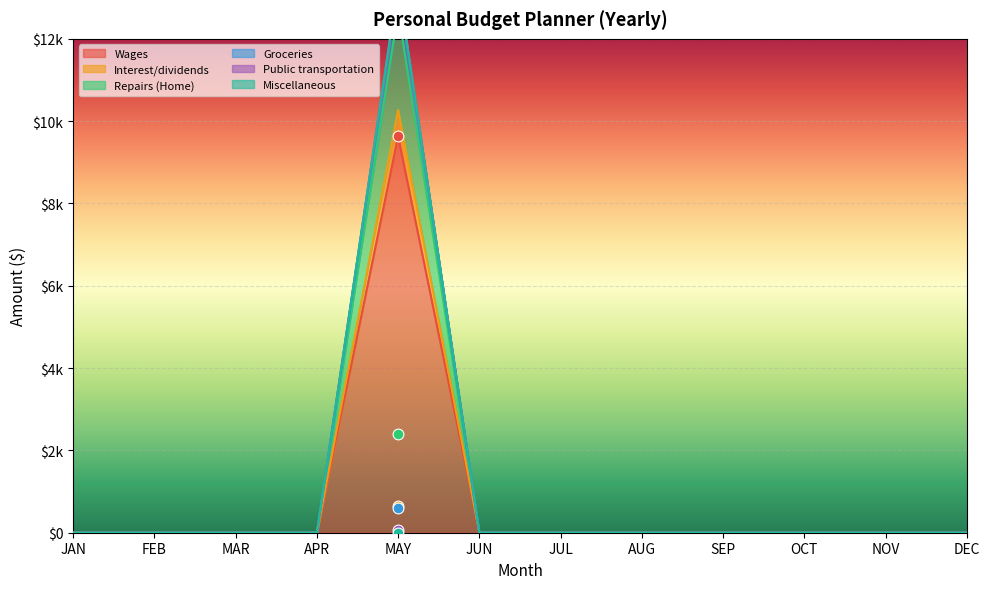

Which series contains the highest Y value?

Wages